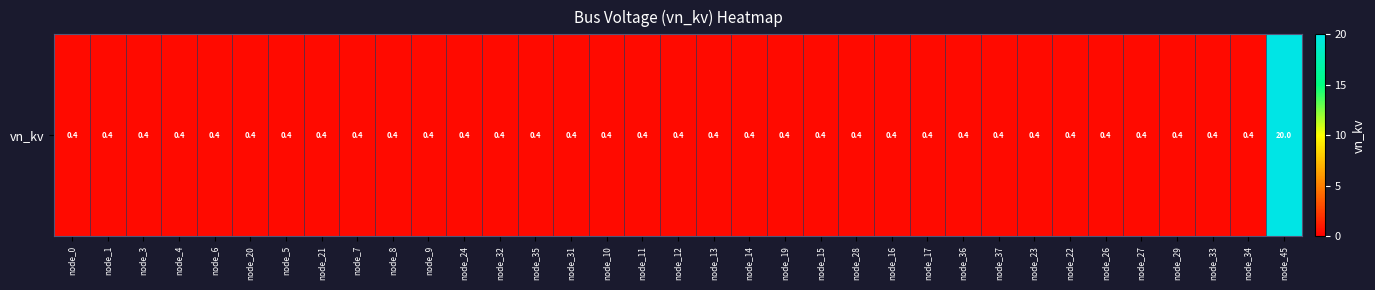

At which category does the chart reach its peak across all series?

node_45